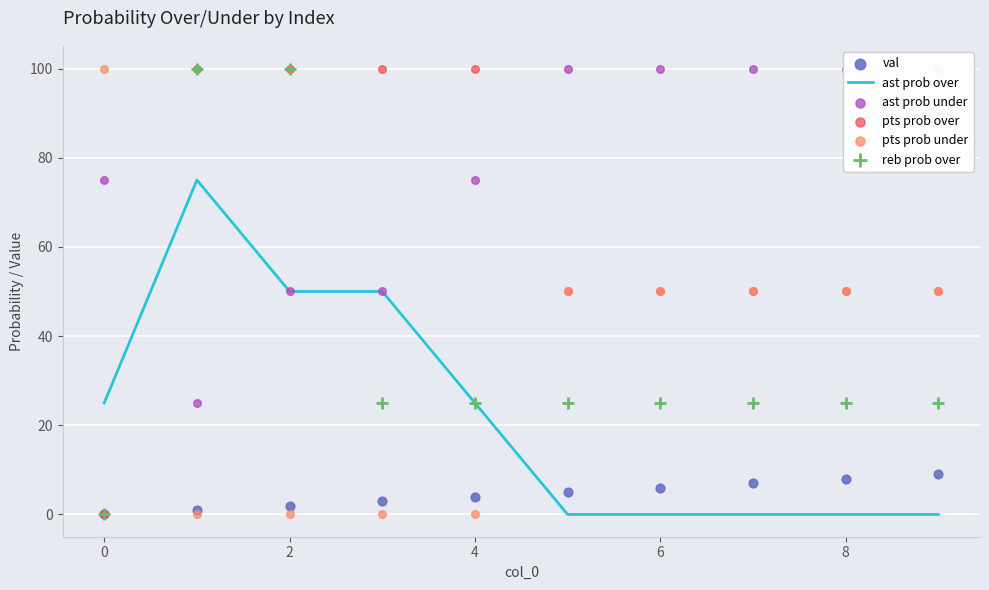

What are all the series names shown in the legend?

ast prob over, val, ast prob under, pts prob over, pts prob under, reb prob over